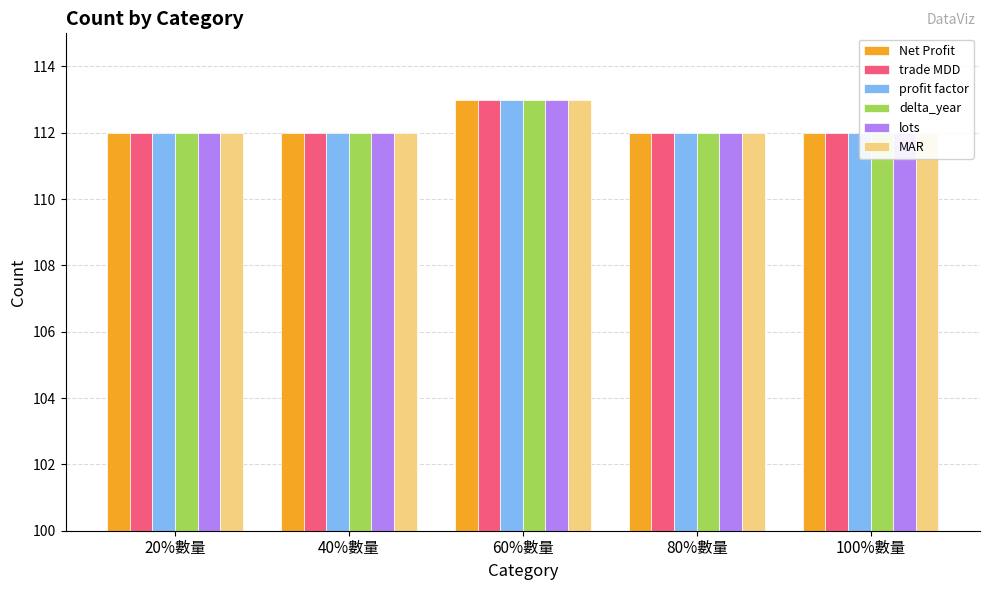

What is the approximate value of MAR at 20%數量?

112